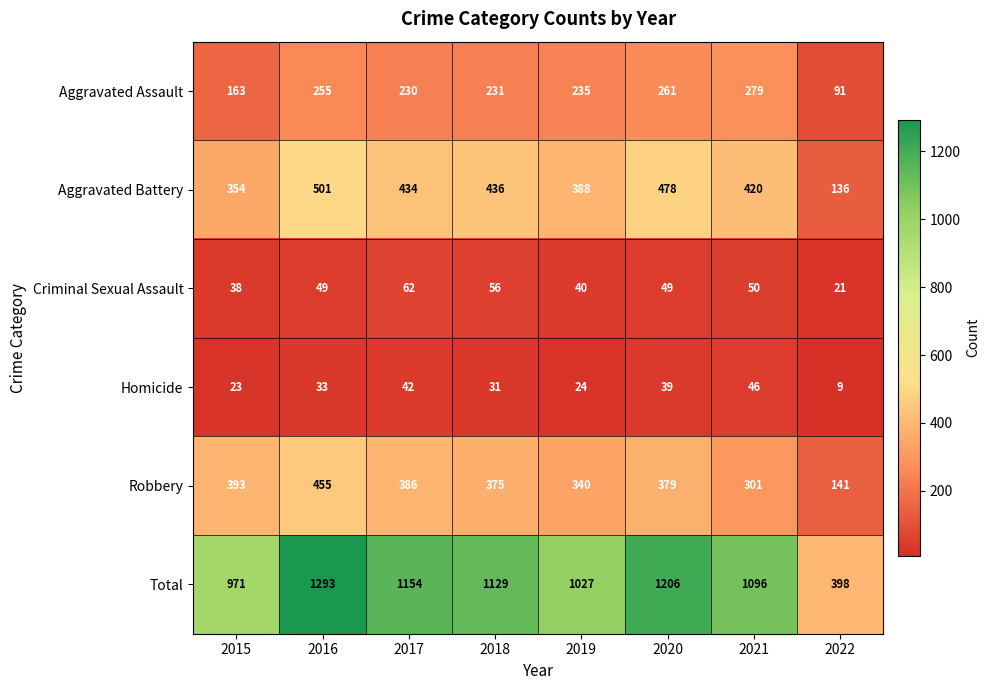

At which label does Aggravated Battery first exceed 434?

2016